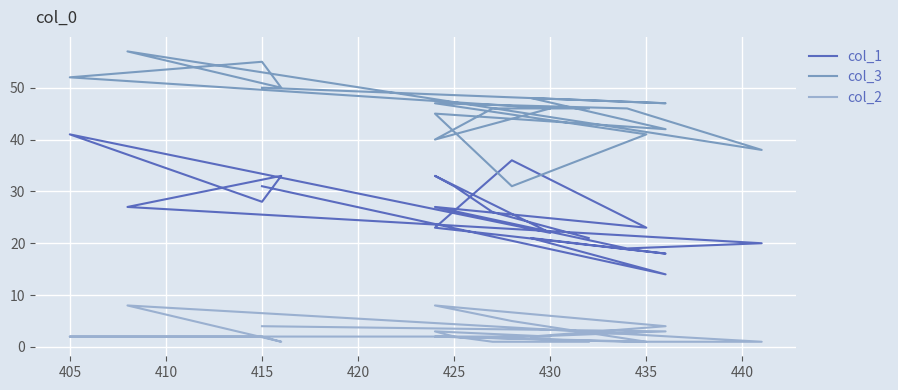

In col_1, how many points are lower than both neighbors (excluding endpoints)?

6